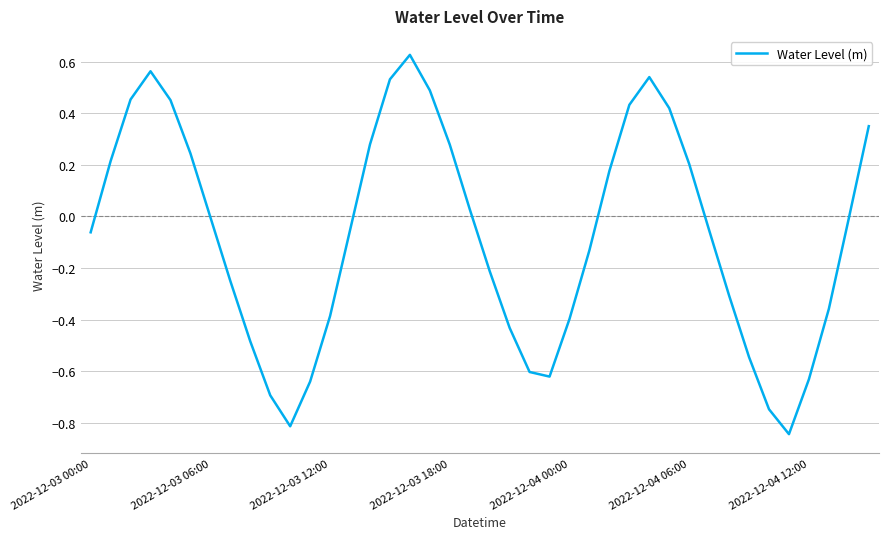

The chart shows a value of 0.5 at 2022-12-03 18:00. True or false?

False